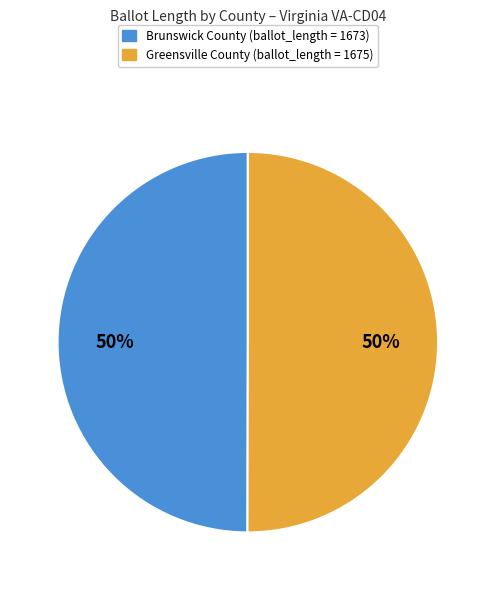

To the nearest percent, what is the average slice percentage?

50%